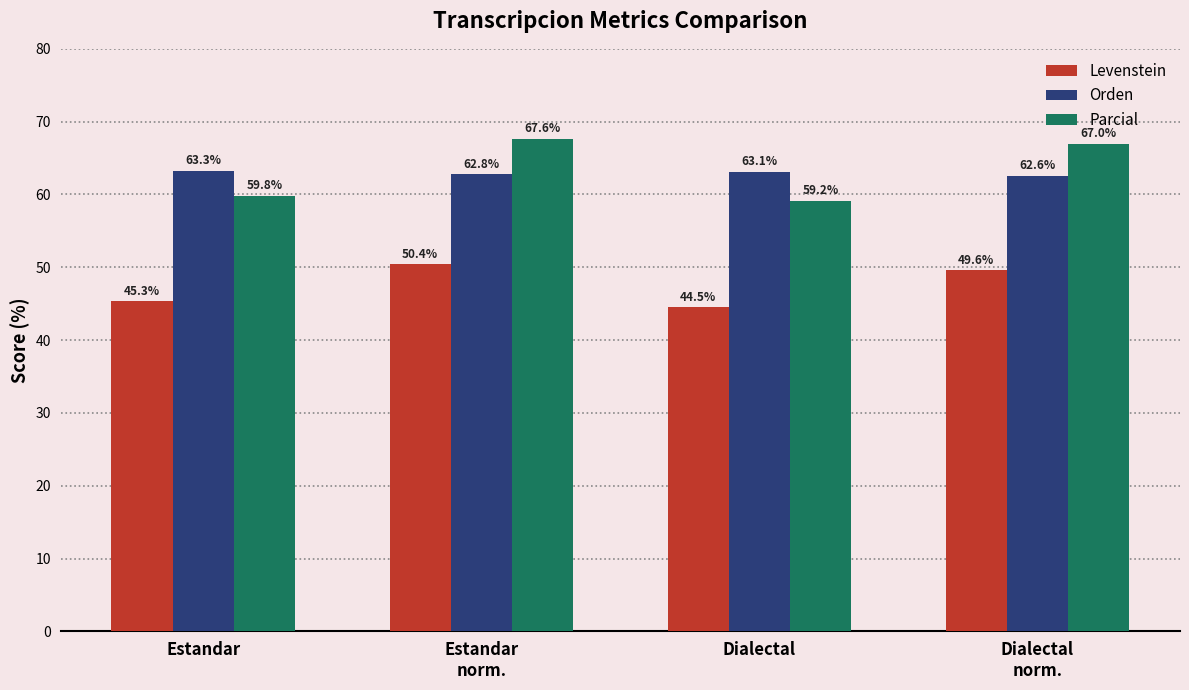

What is the average value of the Parcial series?

63.4